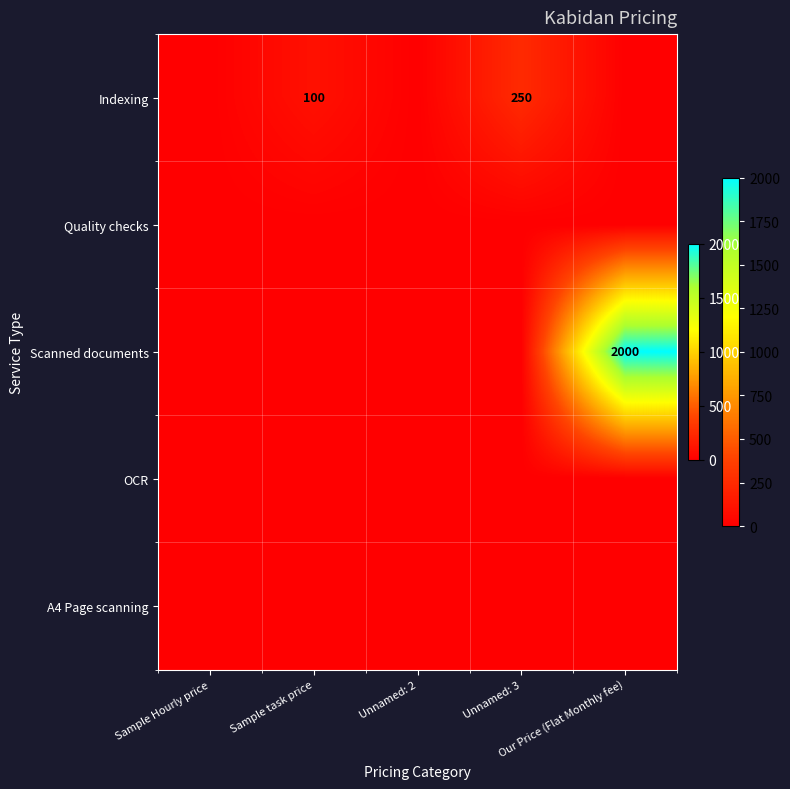

Which label corresponds to the smallest value in the chart?

Sample Hourly price